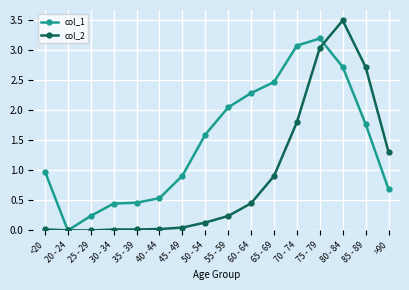

The value of col_1 at 55 - 59 is 2.7. True or false?

False